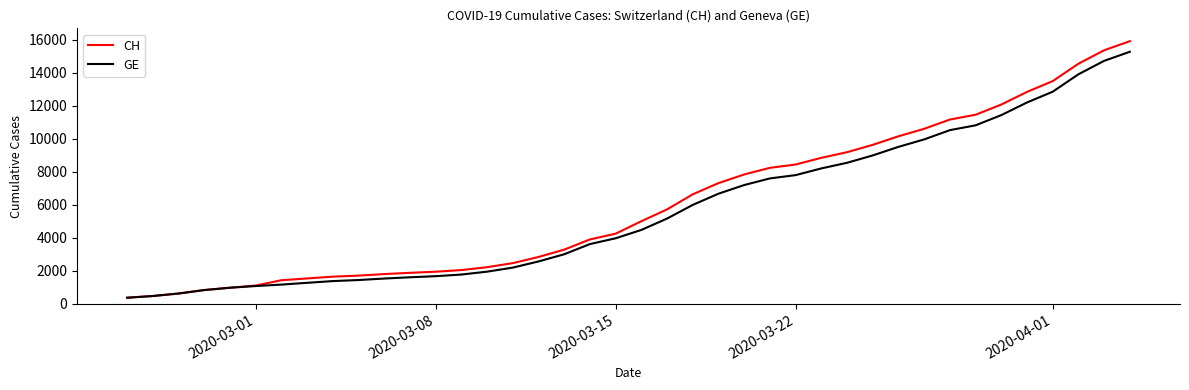

Which series has the largest total across all categories?

CH